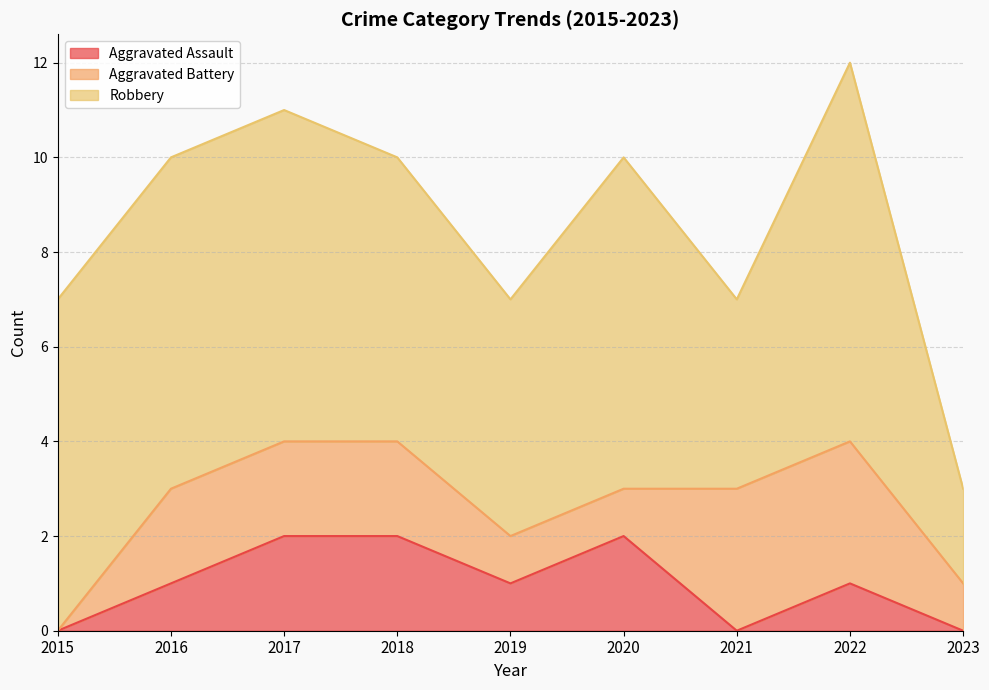

What is the value of the Robbery point at the 9th from the left?

2